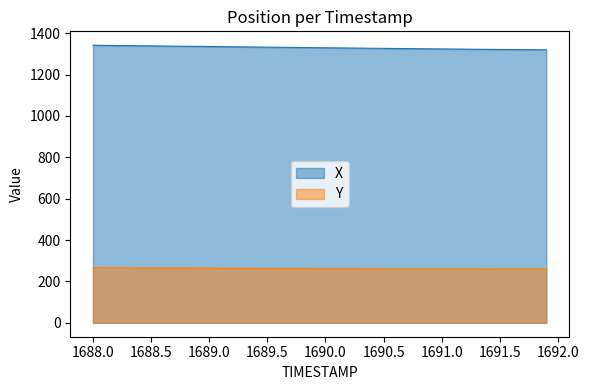

True or false: X and Y cross at least once.

False